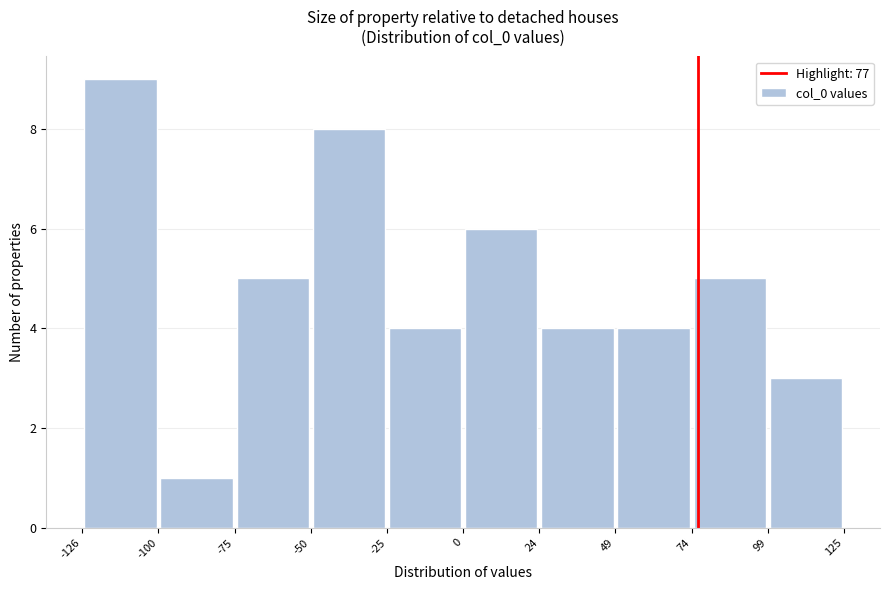

Reading left to right, transcribe this chart: for each bar, give the range it covers on the x-axis and its height. The values are not printed on the chart, so give them approximately, as read against the axis.

-126 to -100: 9
-100 to -75: 1
-75 to -50: 5
-50 to -25: 8
-25 to 0: 4
0 to 24: 6
24 to 49: 4
49 to 74: 4
74 to 99: 5
99 to 125: 3